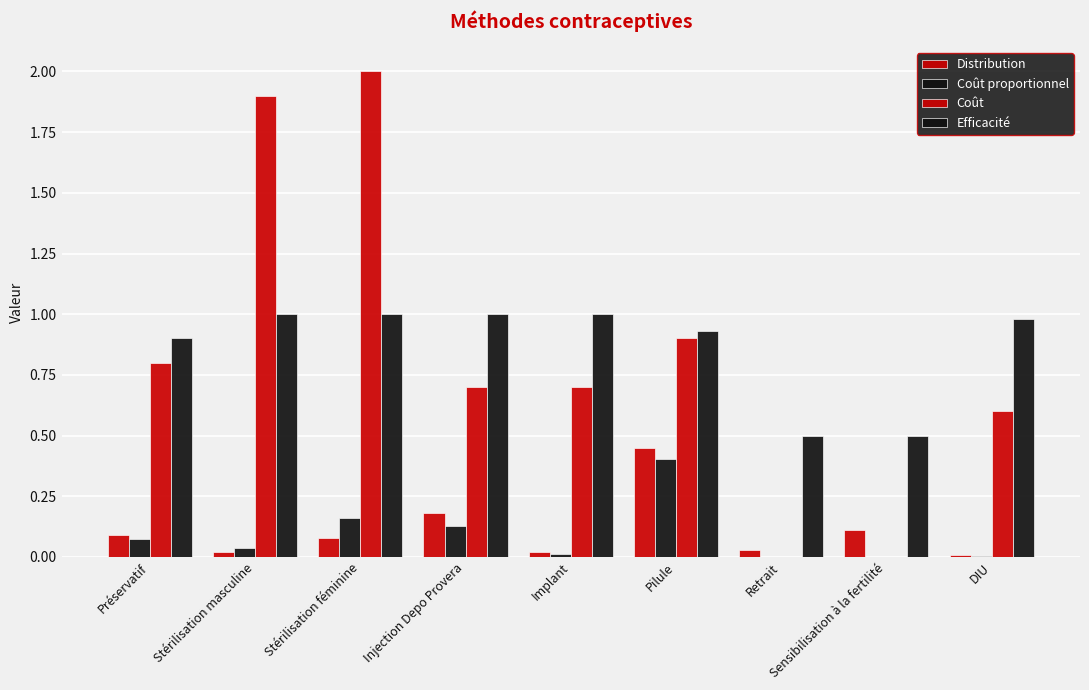

How many groups of bars are there?

9